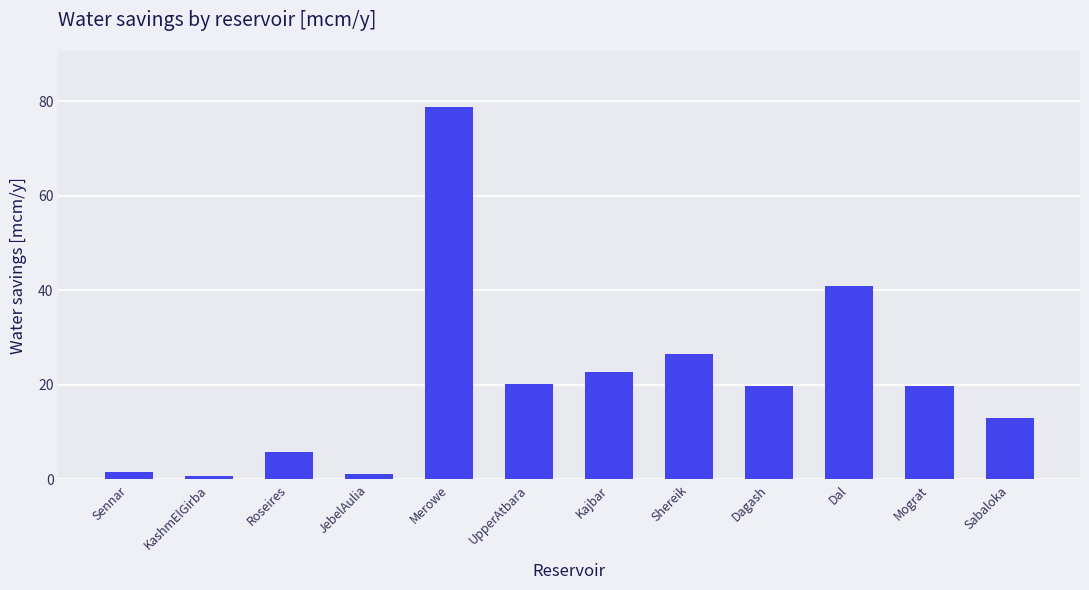

What is the sum of the values at Shereik and JebelAulia?

27.8